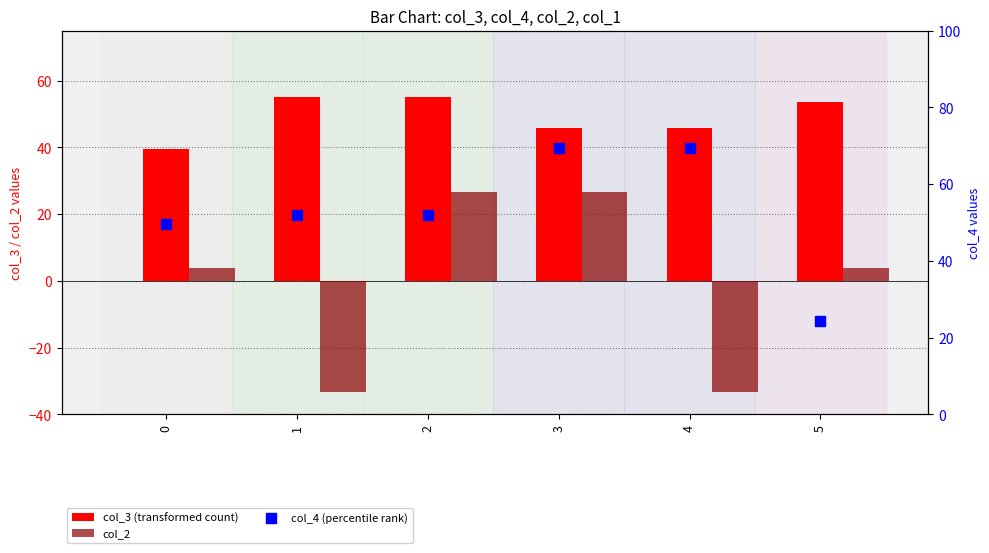

Which series has the largest Y range (max minus min)?

col_2